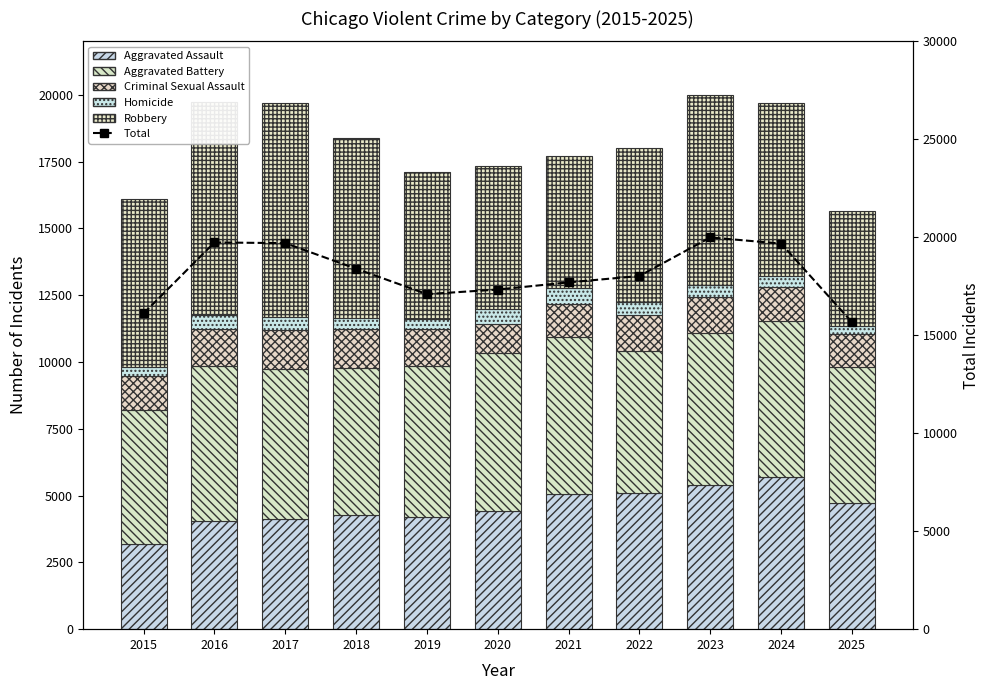

The value of Aggravated Battery at 2023 is 5698. True or false?

True